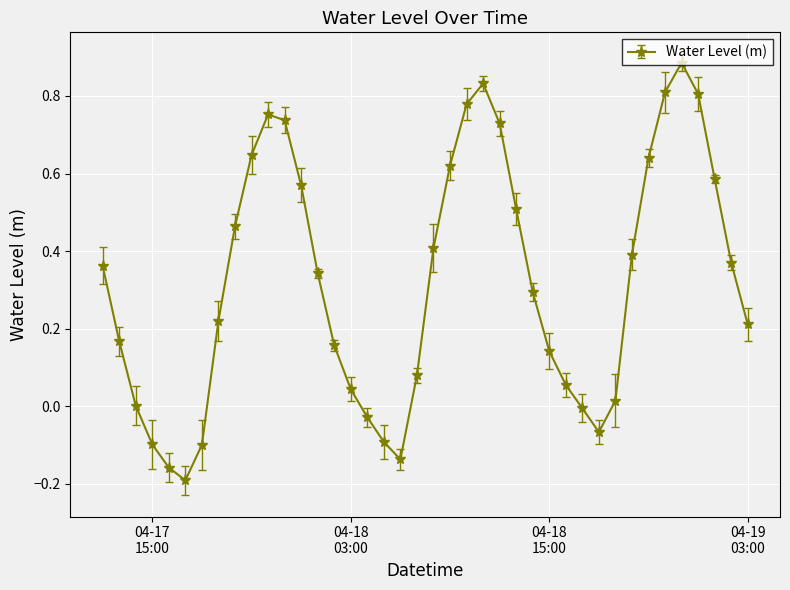

Count the number of data series in this chart.

1